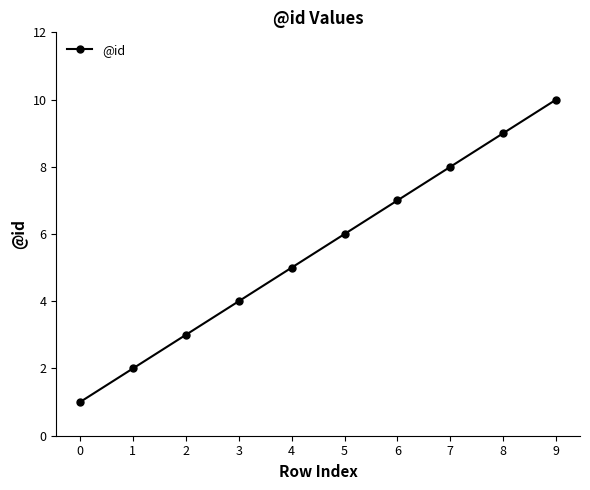

True or false: the data has more than 2 interior local peaks.

False